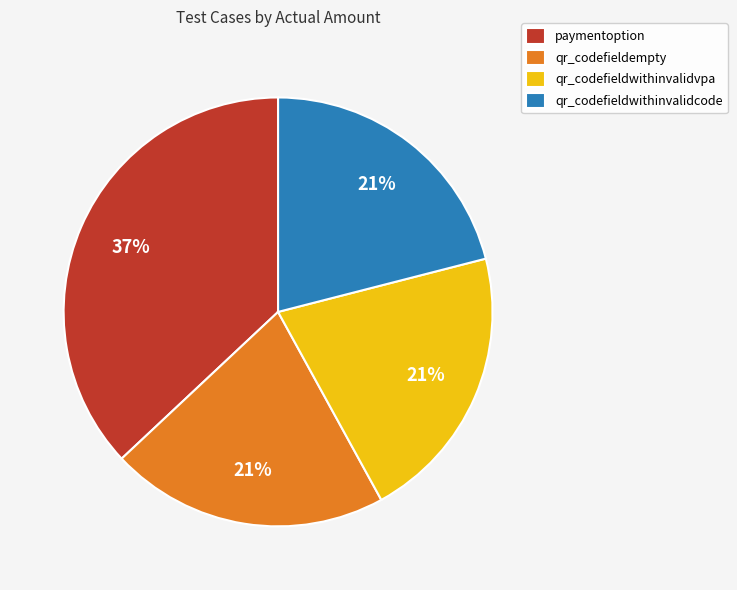

To the nearest percent, what portion does qr_codefieldempty represent?

21%